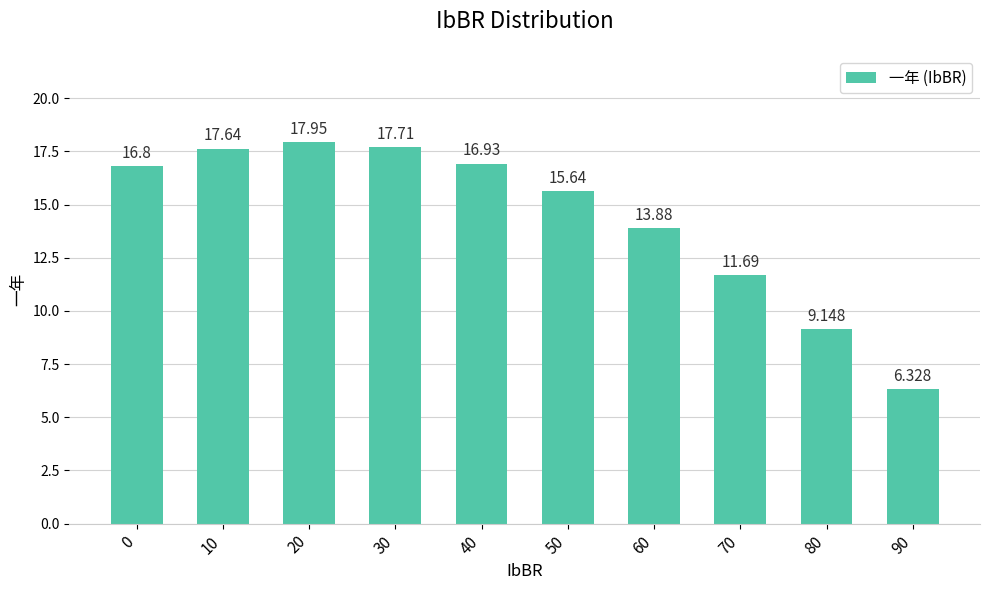

Approximately how many times larger is the value at 90 compared to 10?

0.4